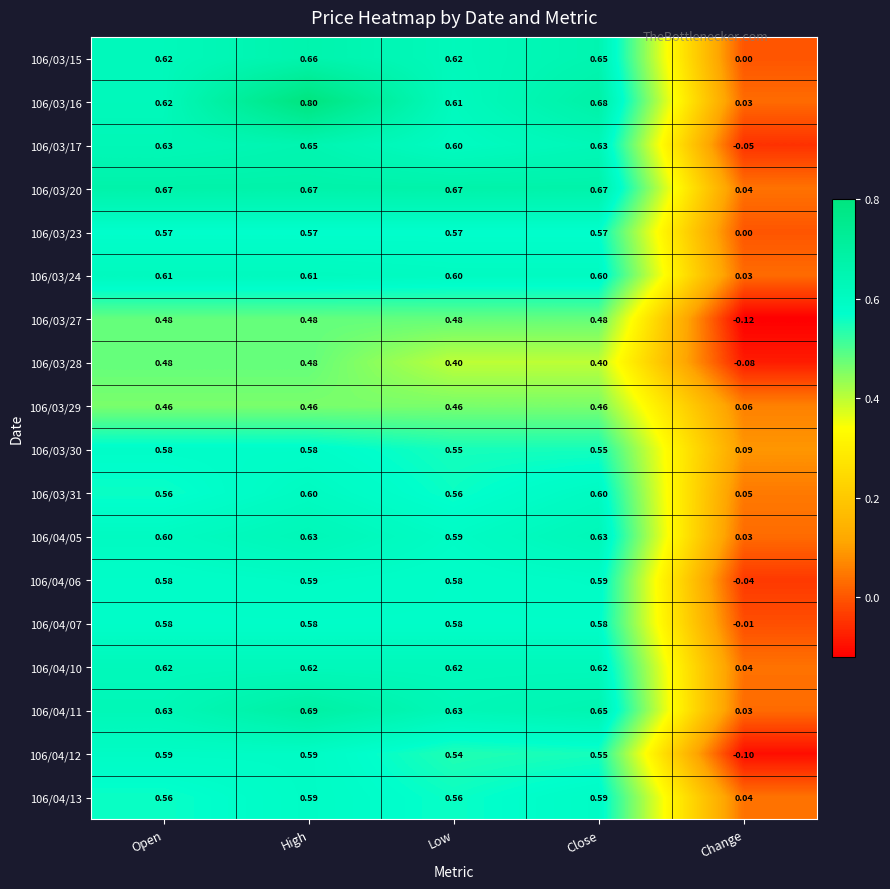

Which label corresponds to the smallest value in the chart?

Change